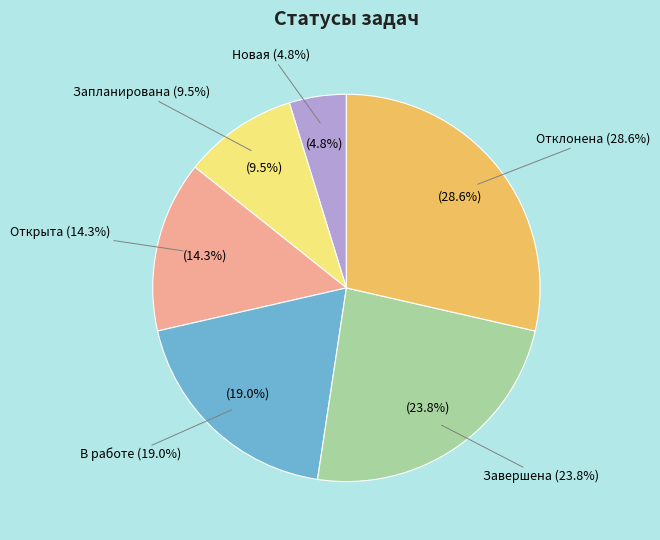

Do Открыта and В работе together represent more than half of the pie?

No